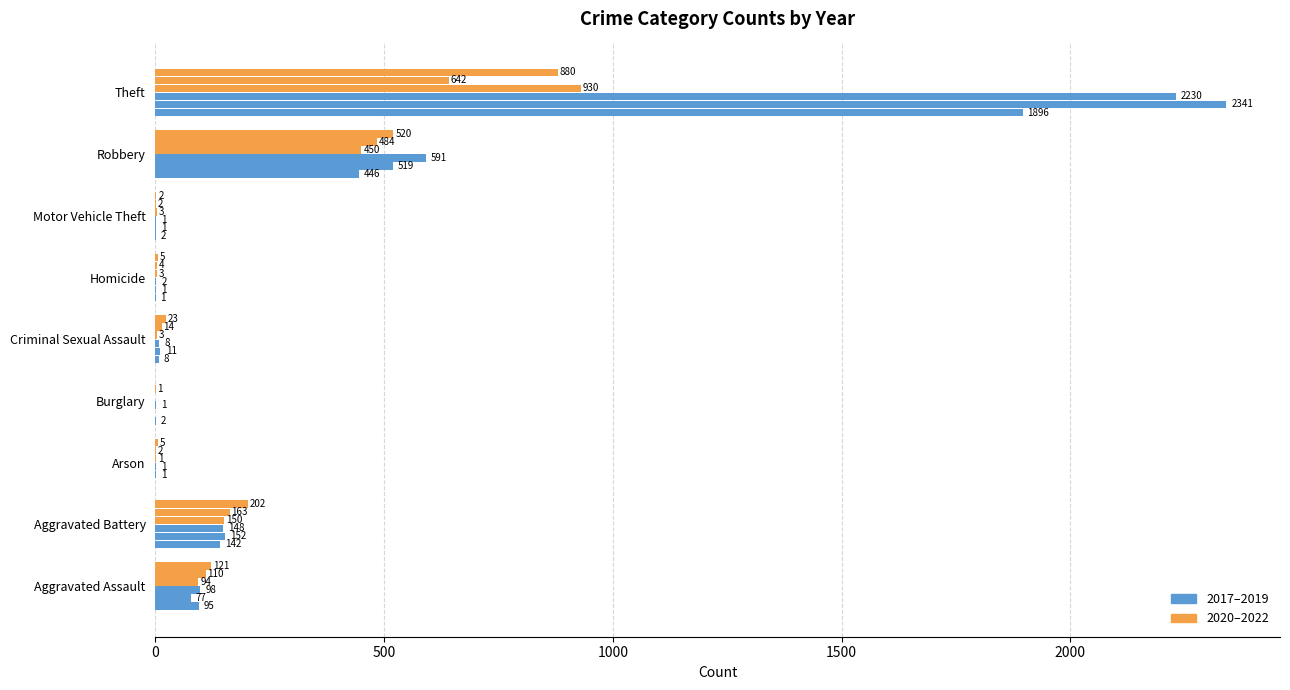

How many groups of bars are there?

9